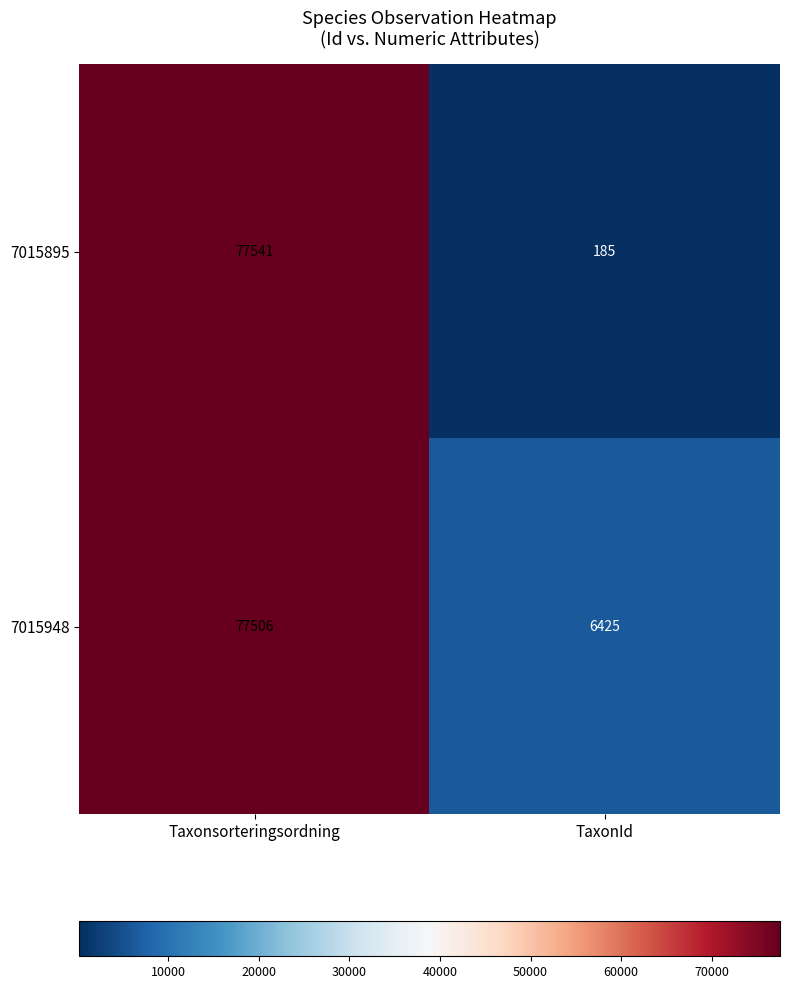

Reading right to left, transcribe all the data shown in this chart.

7015895: TaxonId=185	Taxonsorteringsordning=77541
7015948: TaxonId=6425	Taxonsorteringsordning=77506